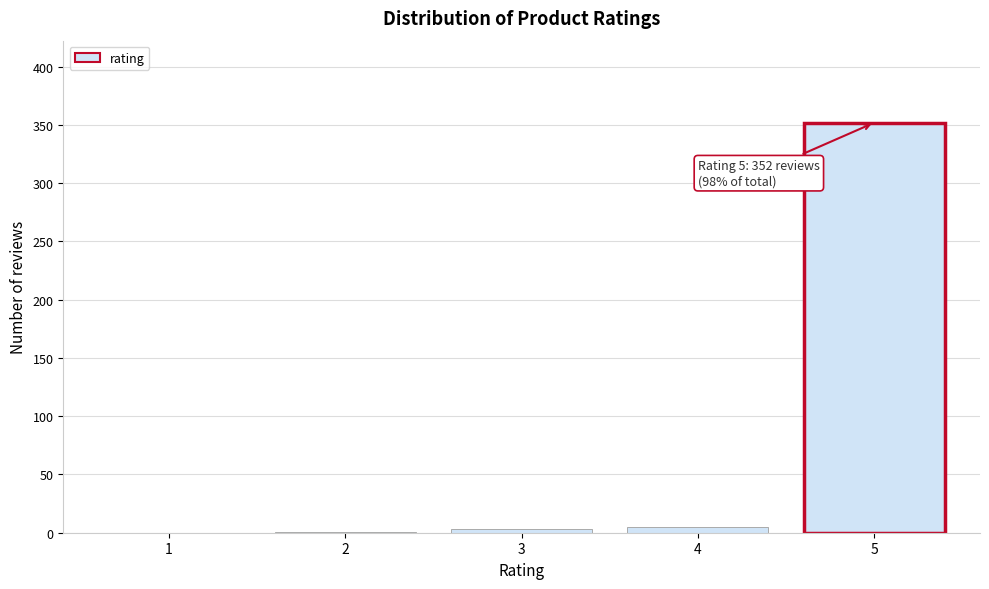

What is the change in value from 1 to 5?

+352